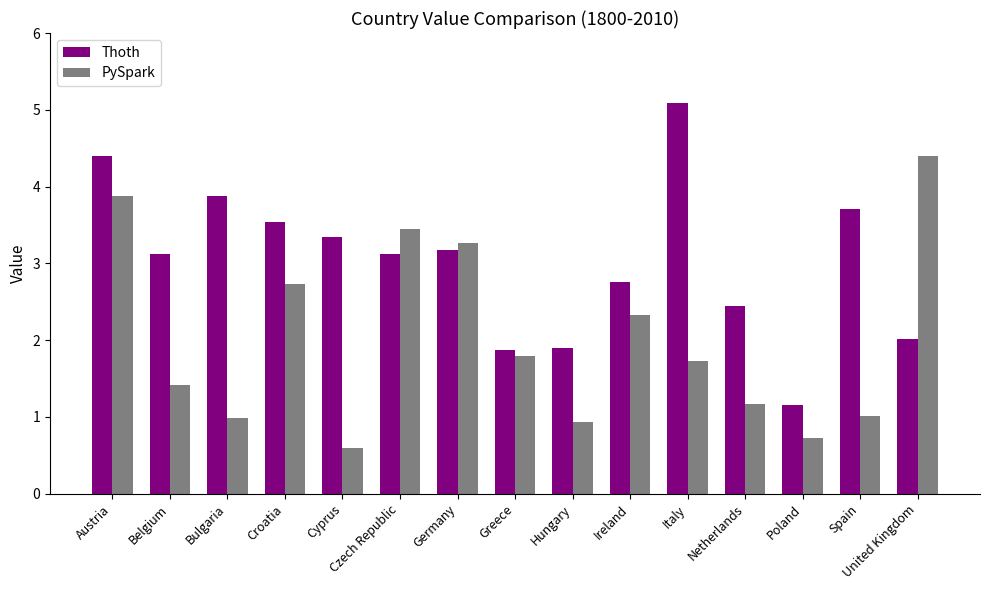

What is the minimum value shown in the chart?

0.6